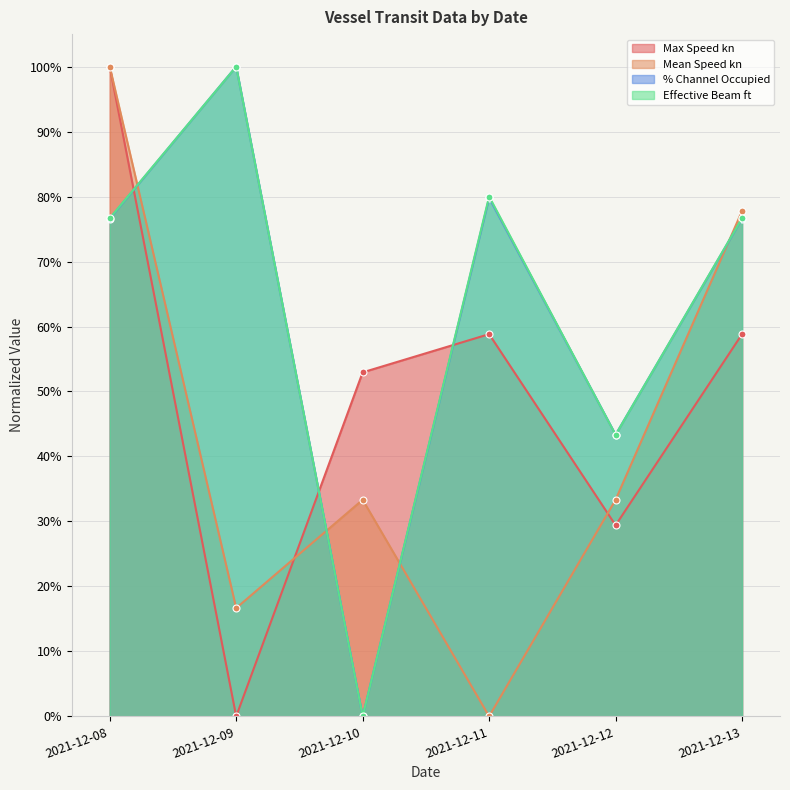

Where does the % Channel Occupied series first go above 76?

2021-12-08